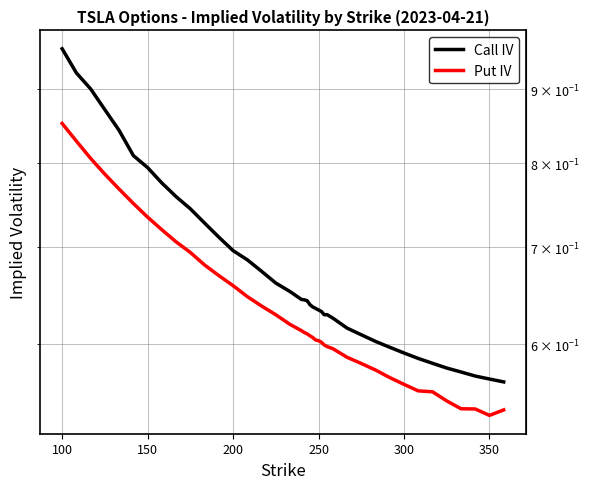

Reading left to right, list all the values displayed in this chart.

Call IV: 1.0	0.9	0.9	0.9	0.8	0.8	0.8	0.8	0.8	0.7	0.7	0.7	0.7	0.7	0.7	0.7	0.7	0.6	0.6	0.6	0.6	0.6	0.6	0.6	0.6	0.6	0.6	0.6	0.6	0.6	0.6	0.6	0.6	0.6	0.6	0.6	0.6	0.6	0.6	0.6
Put IV: 0.9	0.8	0.8	0.8	0.8	0.8	0.7	0.7	0.7	0.7	0.7	0.7	0.7	0.6	0.6	0.6	0.6	0.6	0.6	0.6	0.6	0.6	0.6	0.6	0.6	0.6	0.6	0.6	0.6	0.6	0.6	0.6	0.6	0.6	0.6	0.5	0.5	0.5	0.5	0.5